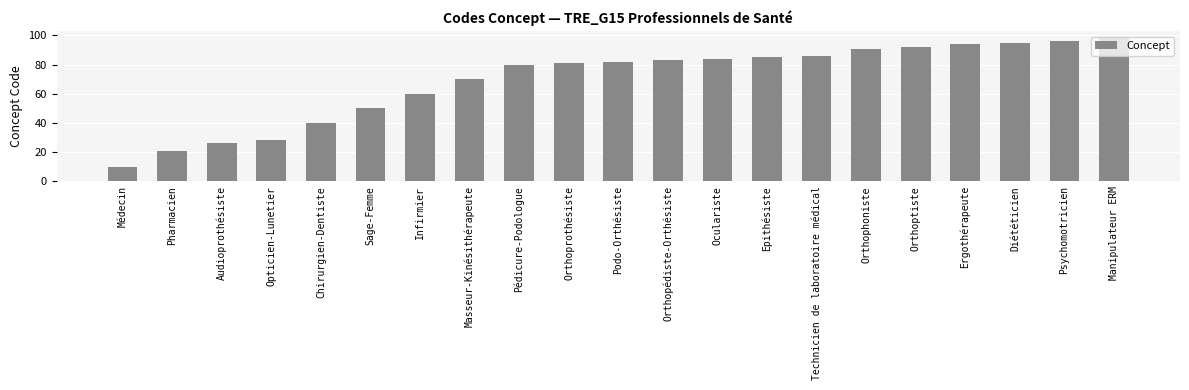

Rank the categories by value from lowest to highest.

Médecin, Pharmacien, Audioprothésiste, Opticien-Lunetier, Chirurgien-Dentiste, Sage-Femme, Infirmier, Masseur-Kinésithérapeute, Pédicure-Podologue, Orthoprothésiste, Podo-Orthésiste, Orthopédiste-Orthésiste, Oculariste, Epithésiste, Technicien de laboratoire médical, Orthophoniste, Orthoptiste, Ergothérapeute, Diététicien, Psychomotricien, Manipulateur ERM